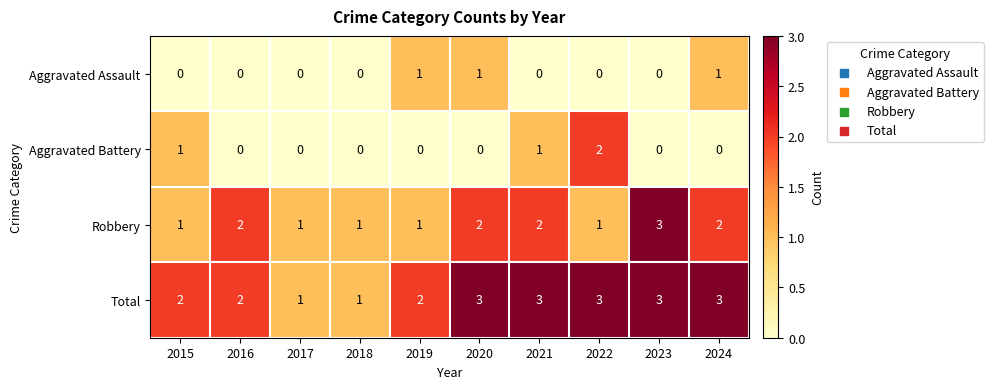

At how many categories does at least one series exceed 0?

10